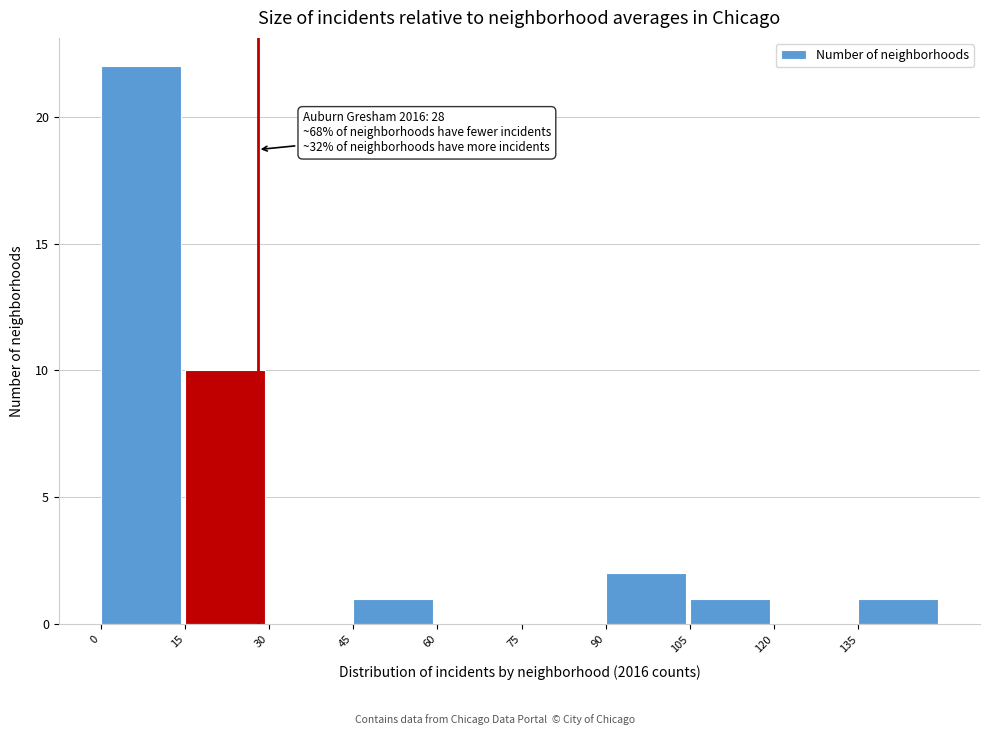

Over which range of the x-axis is the bar tallest?

0 to 15